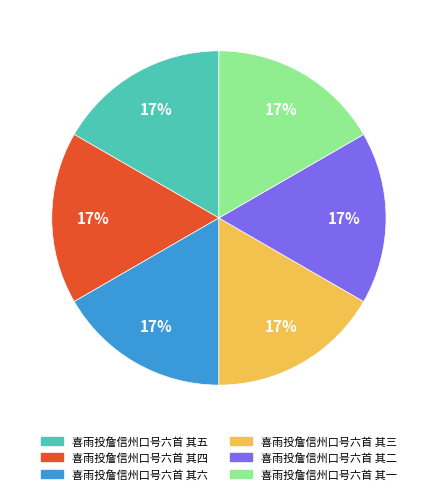

What is the ratio of the value at 喜雨投詹信州口号六首 其二 to the value at 喜雨投詹信州口号六首 其六?

1.0